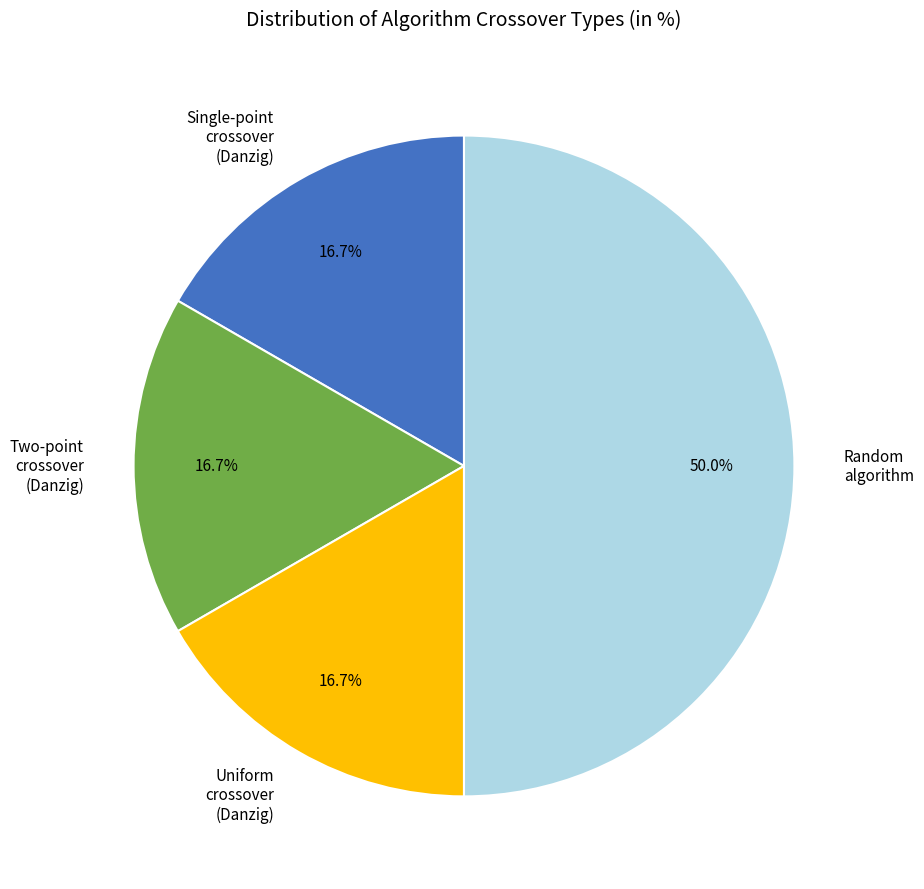

To the nearest percent, what is the combined percentage of Single-point crossover and Random algorithm?

67%